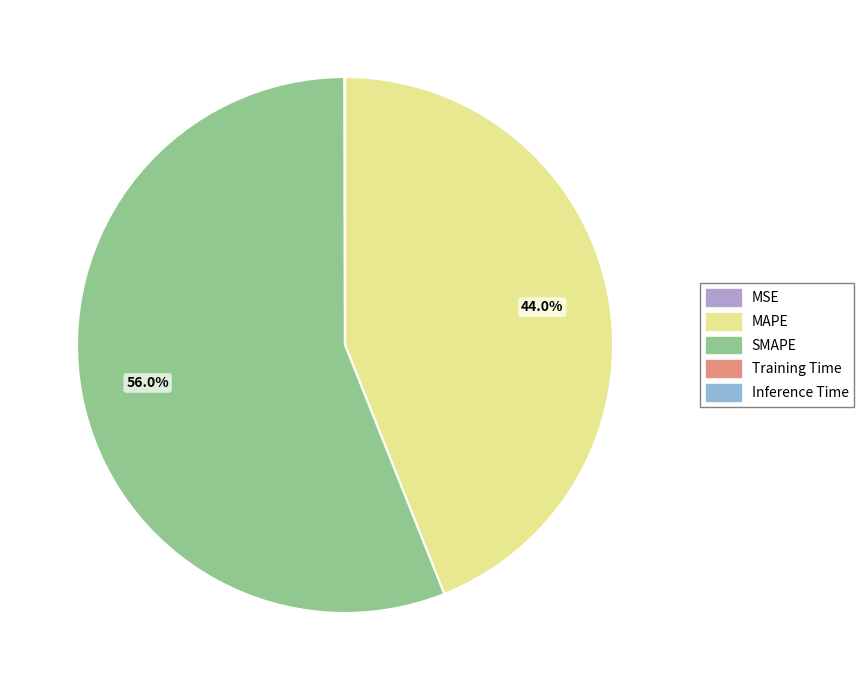

What is the majority slice?

SMAPE